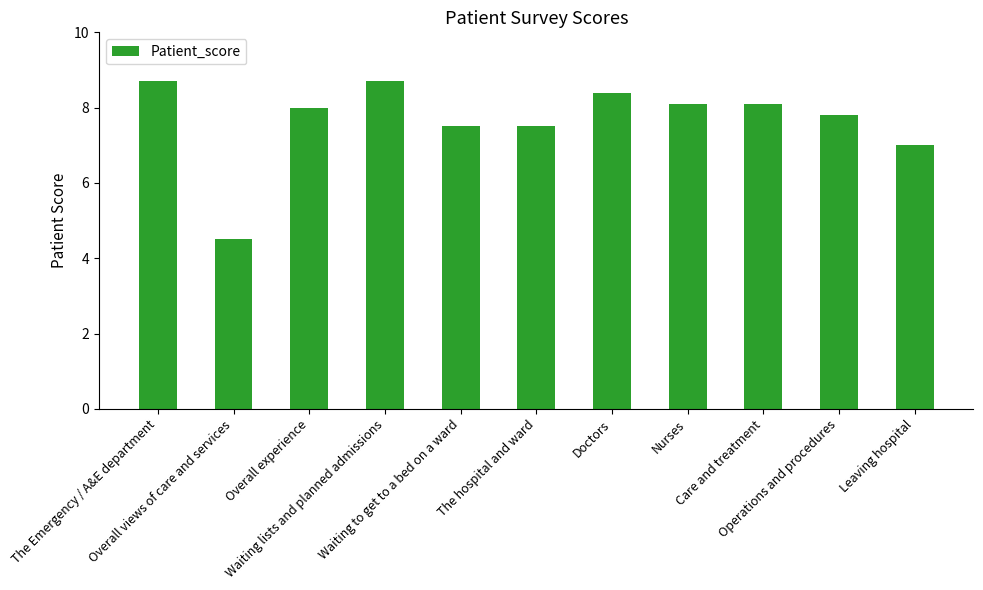

What is the average value?

7.7